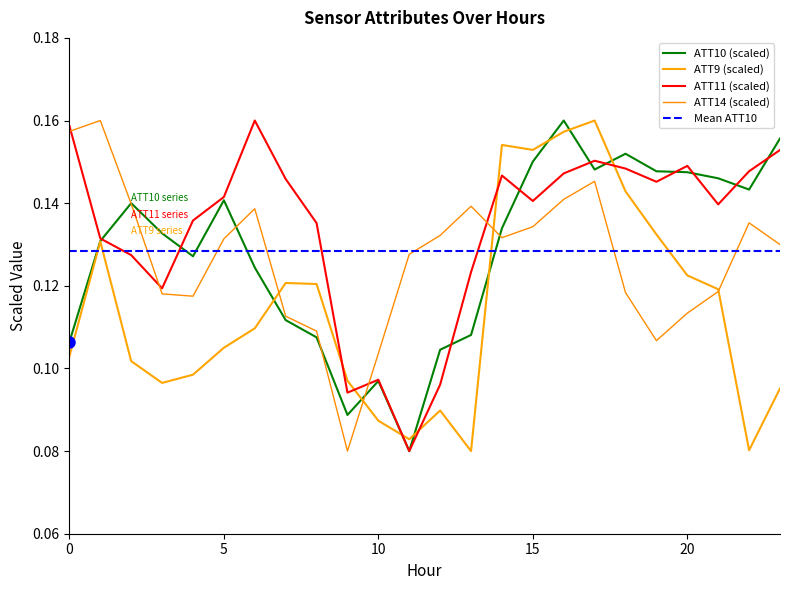

How many times do ATT9 and ATT11 cross each other?

6